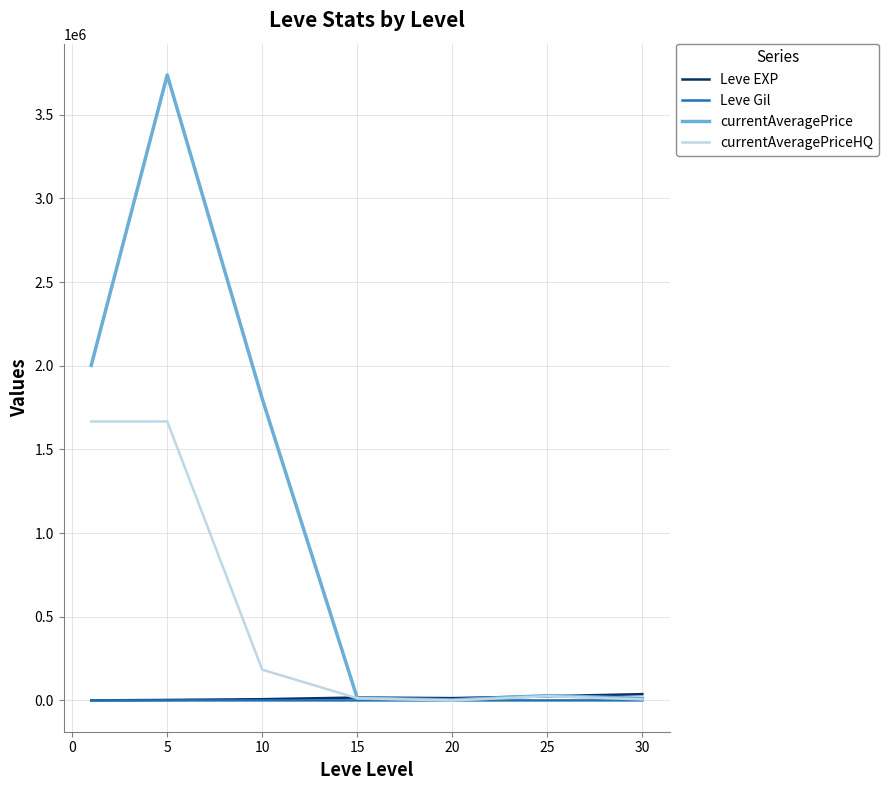

What is the average value of the currentAveragePrice series?

1085686.1